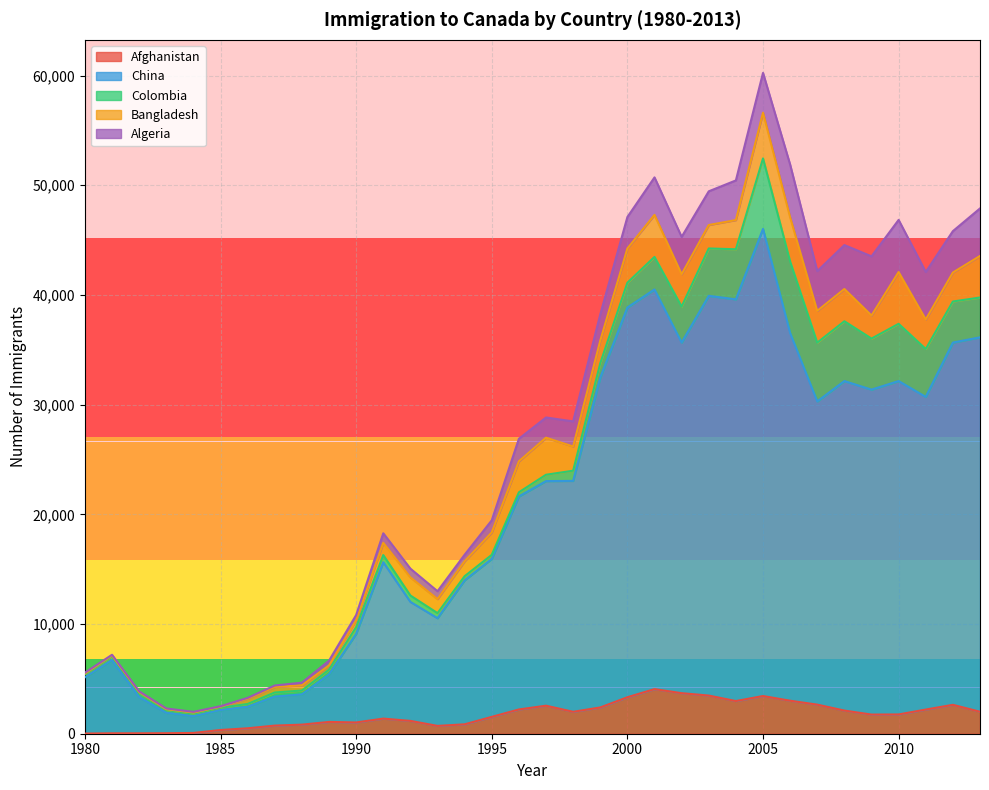

In Afghanistan, how many points are lower than both neighbors (excluding endpoints)?

5